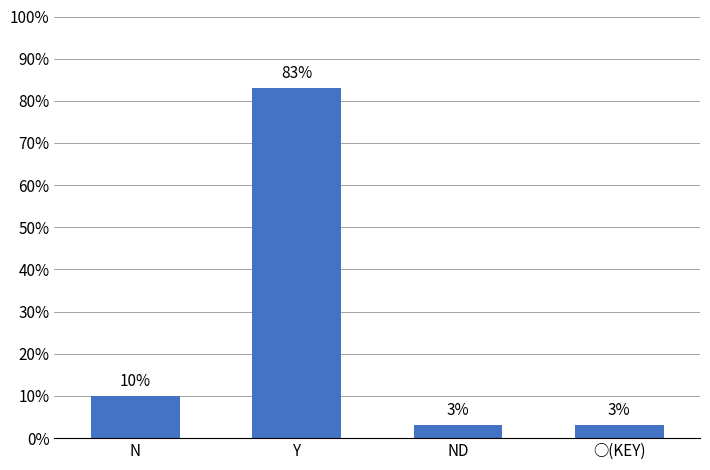

Reading left to right, what are all the values shown in this chart?

10	83	3	3